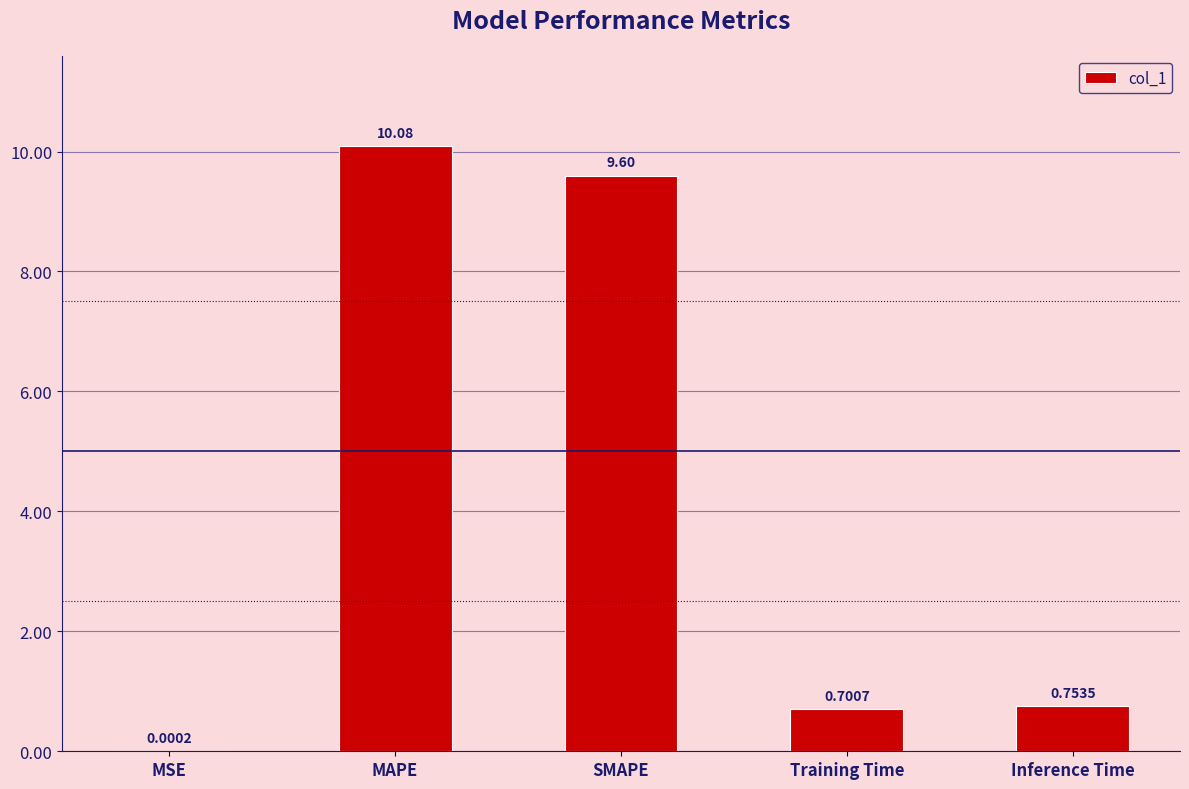

What is the sum of the values at MSE and MAPE?

10.1